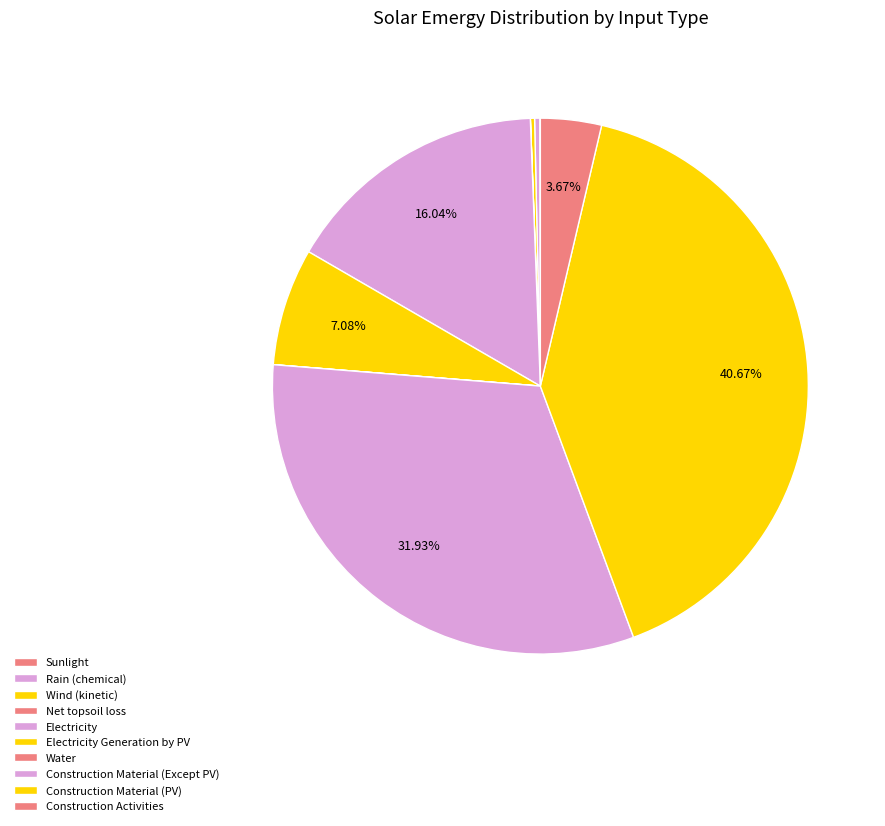

Which has a higher value, Electricity Generation by PV or Electricity?

Electricity